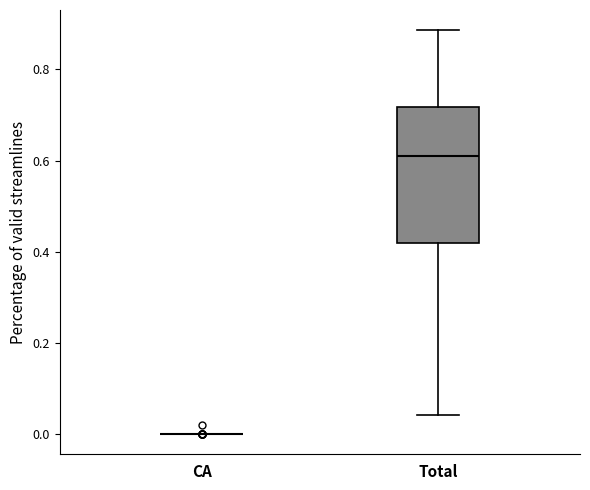

Reading left to right, transcribe this box plot: for each box, give where its median line is, the range the box spans, and where its two whiskers end, as read against the y-axis. The values are not printed on the chart, so give them approximately, as read against the axis.

CA: box collapsed to a line at 0.00, whiskers 0.00 to 0.00
Total: median 0.60, box 0.42 to 0.72, whiskers 0.04 to 0.88